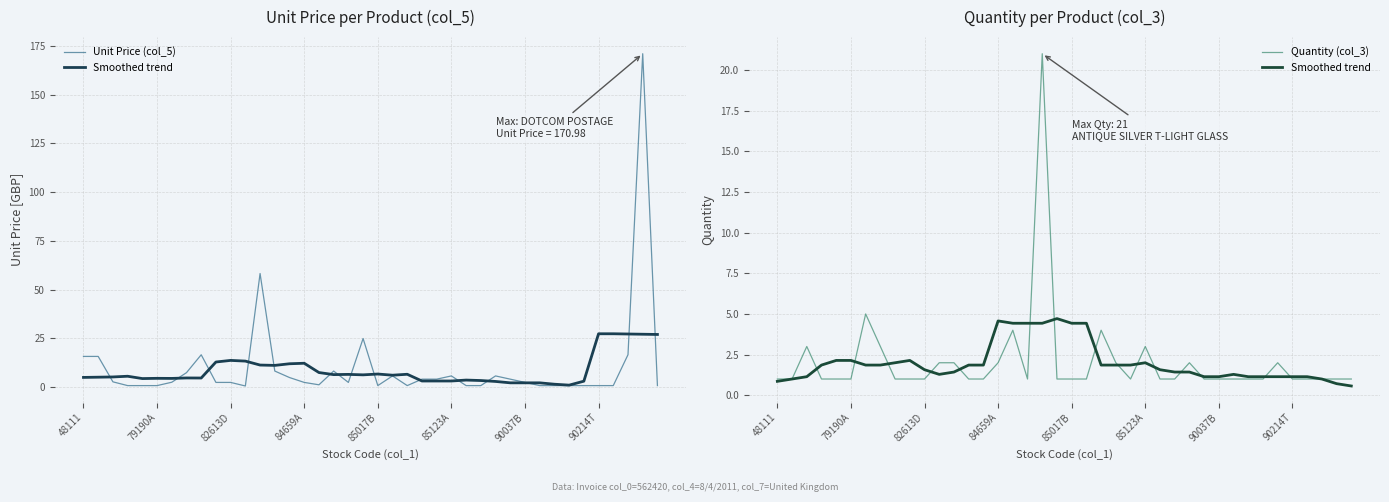

True or false: Unit Price (col_5) has a value of 0.3 at 32.

False